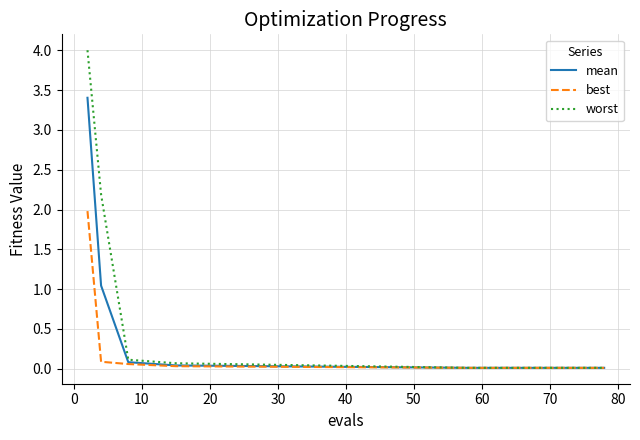

What is the highest value of the mean series?

3.4